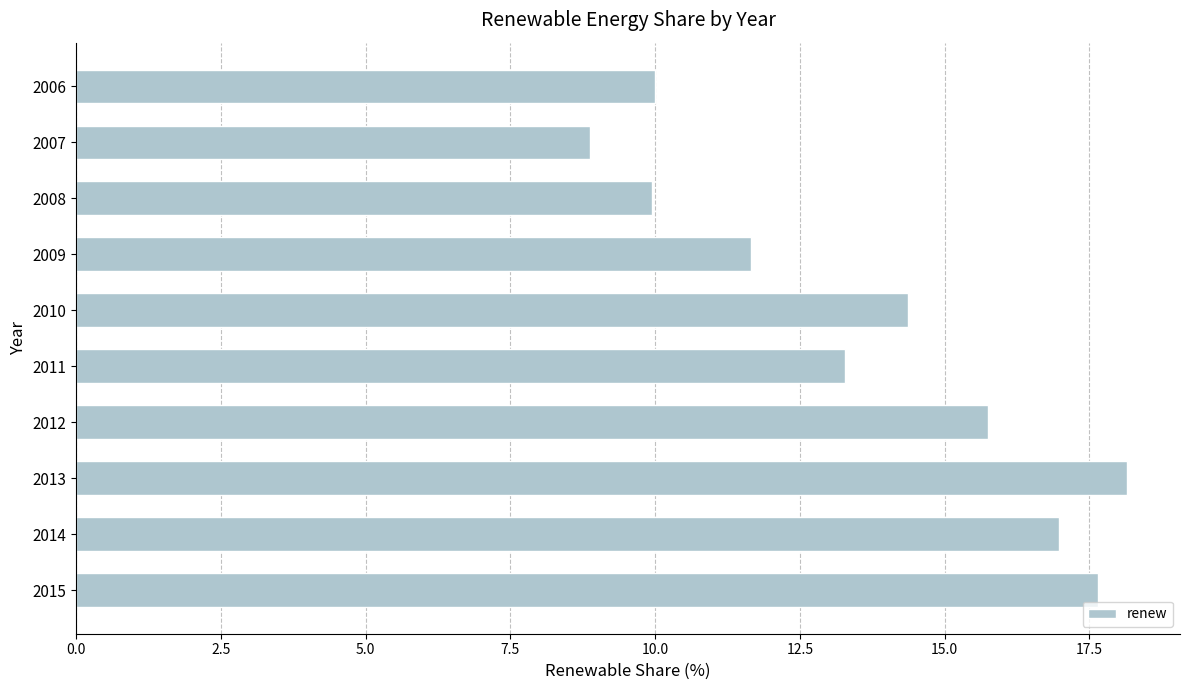

Reading top to bottom, transcribe all the data shown in this chart.

2006=10.0	2007=8.9	2008=10.0	2009=11.7	2010=14.4	2011=13.3	2012=15.8	2013=18.2	2014=17.0	2015=17.7